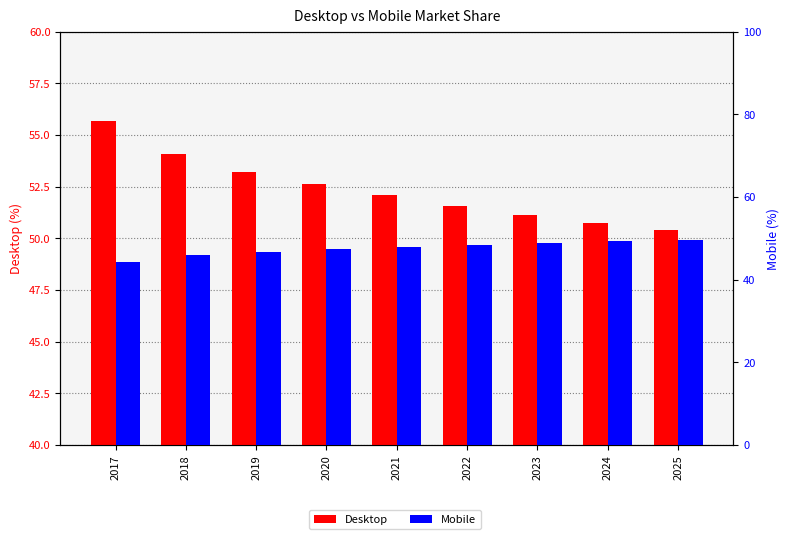

How many bars are there in each group?

2